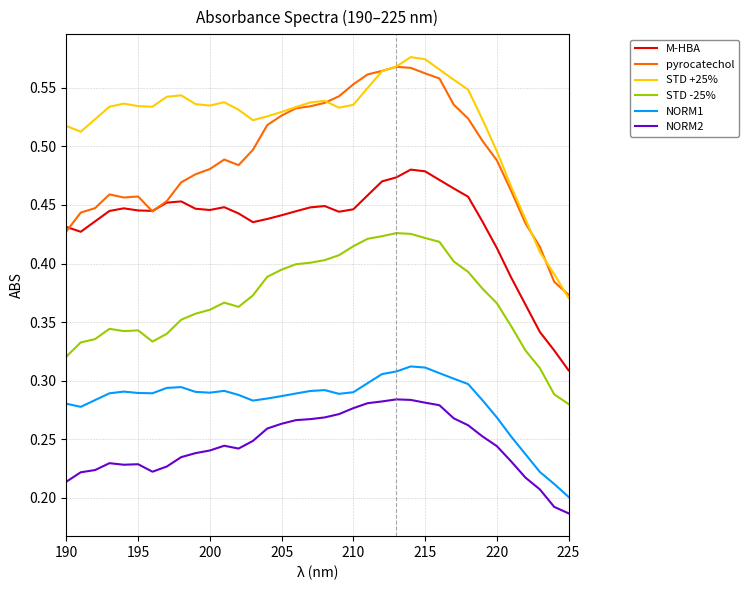

True or false: NORM1 and M-HBA intersect in this chart.

False